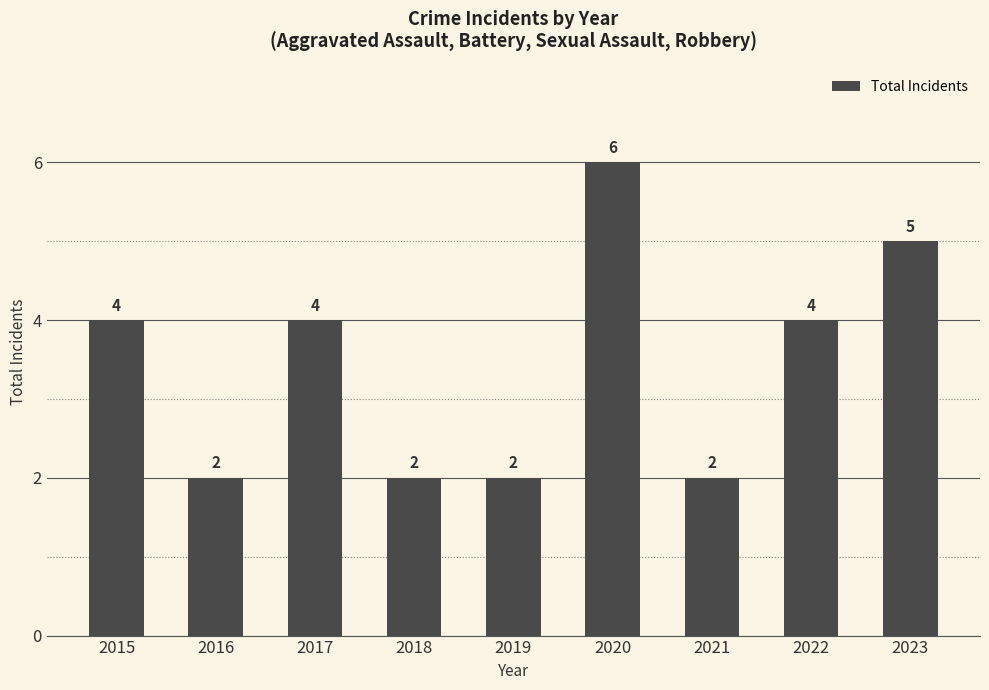

True or false: the data shows 5 at 2023.

True